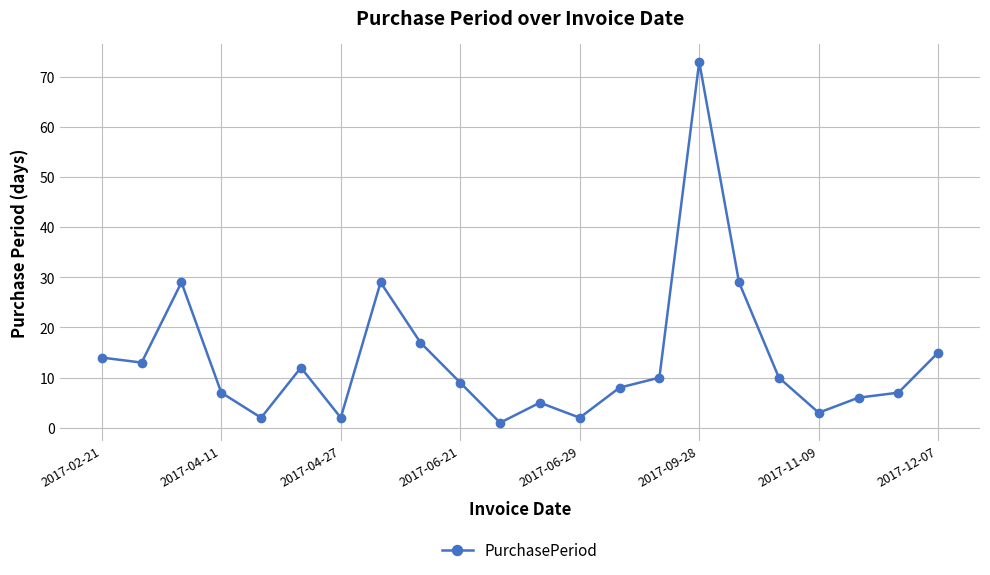

Does the chart display data point markers on the line(s)?

Yes